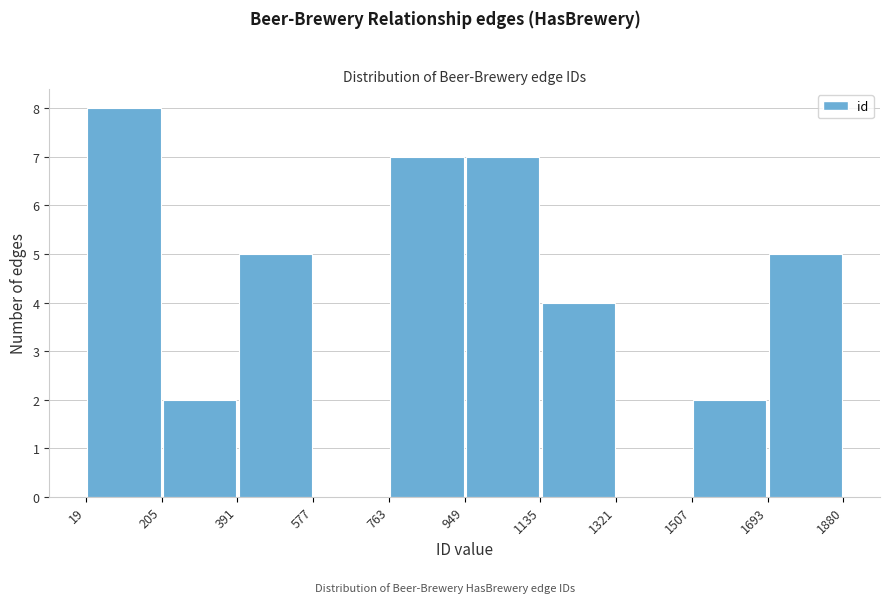

Reading left to right, list every bar in this chart as the range it spans on the x-axis followed by its height. The values are not printed on the chart, so give them approximately, as read against the axis.

19 to 205: 8
205 to 391: 2
391 to 577: 5
577 to 763: 0
763 to 949: 7
949 to 1135: 7
1135 to 1321: 4
1321 to 1507: 0
1507 to 1693: 2
1693 to 1880: 5